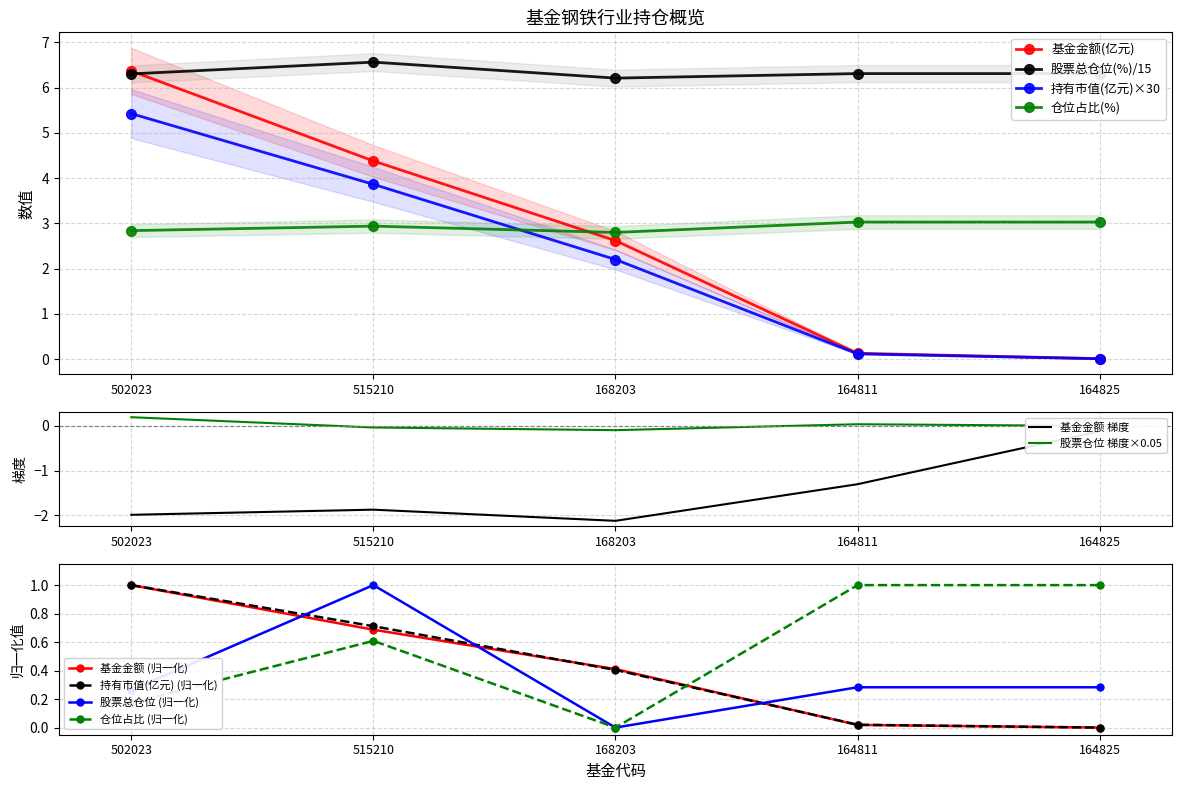

What is the lowest value of the 仓位占比 series?

2.8